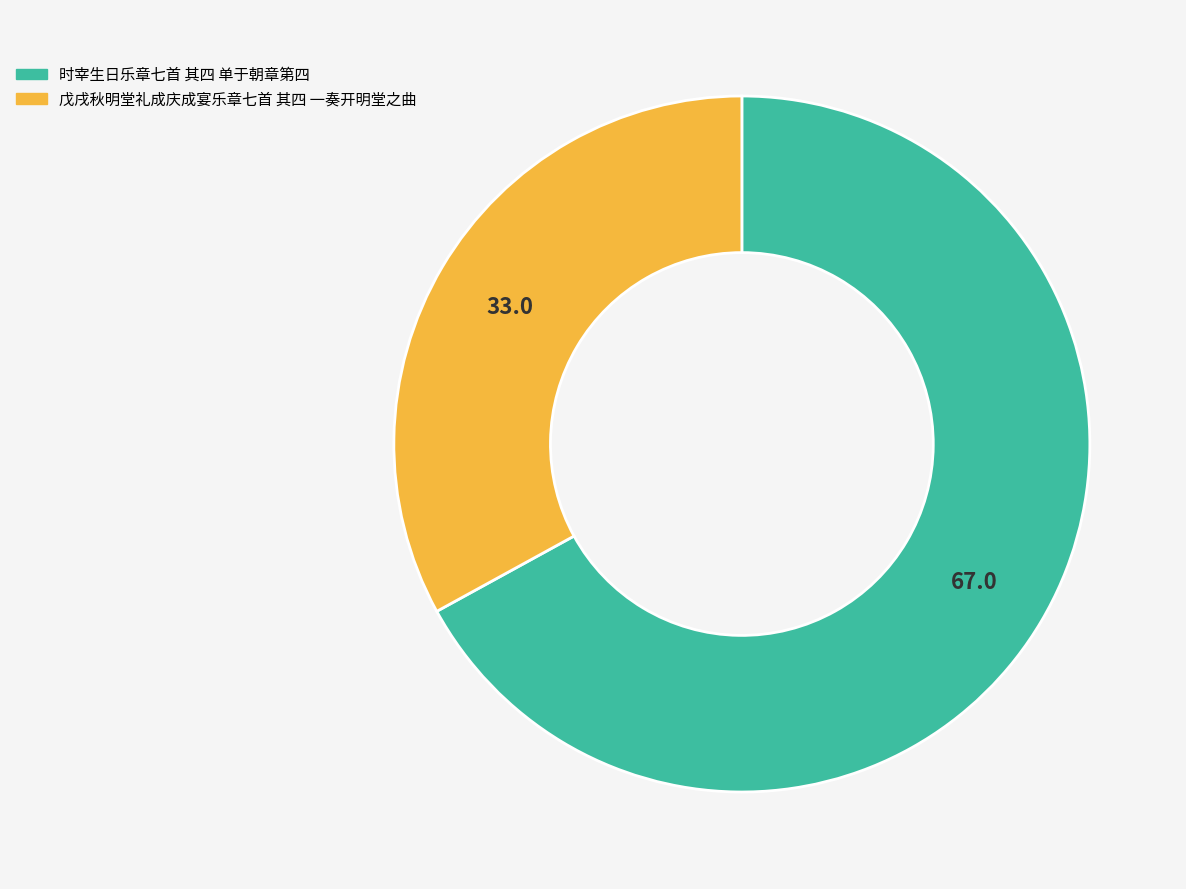

Which slice represents more than half of the pie?

时宰生日乐章七首 其四 单于朝章第四